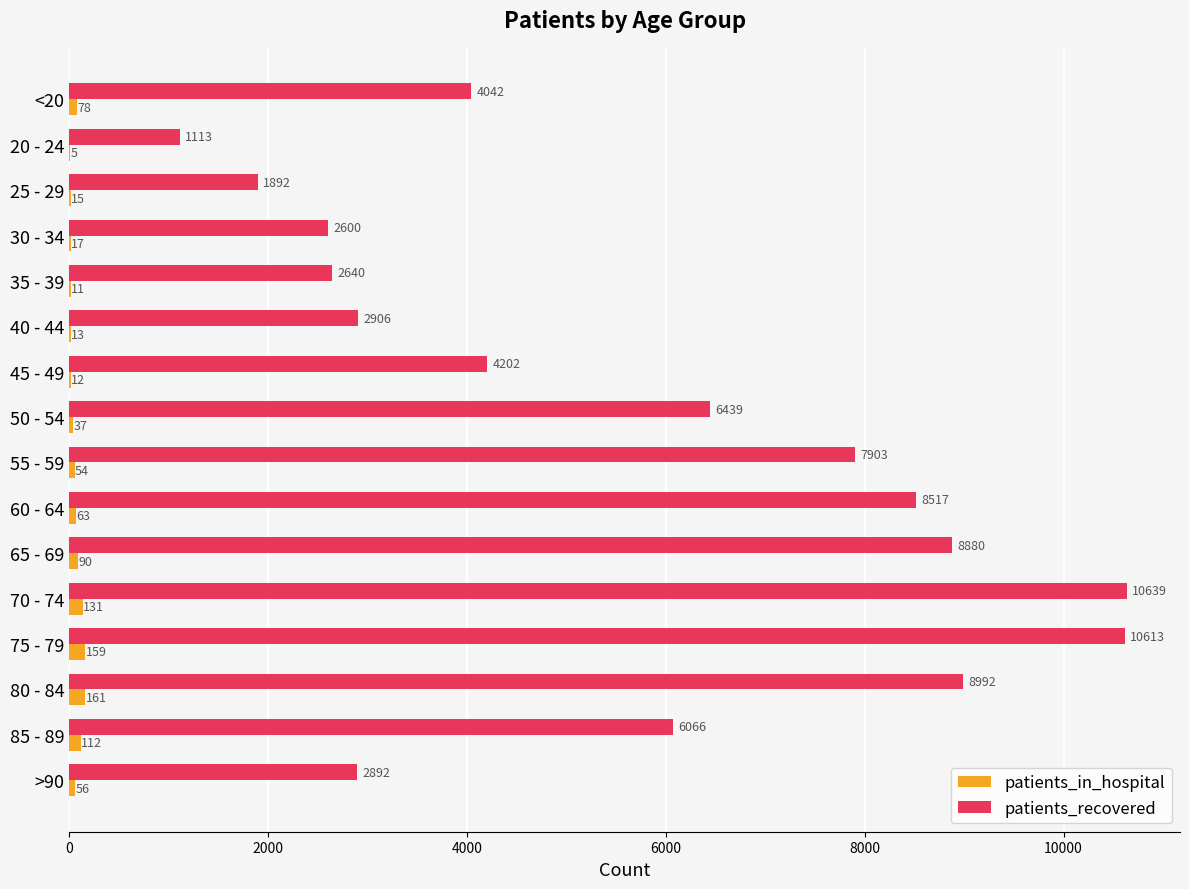

Count the number of categories in the chart.

16